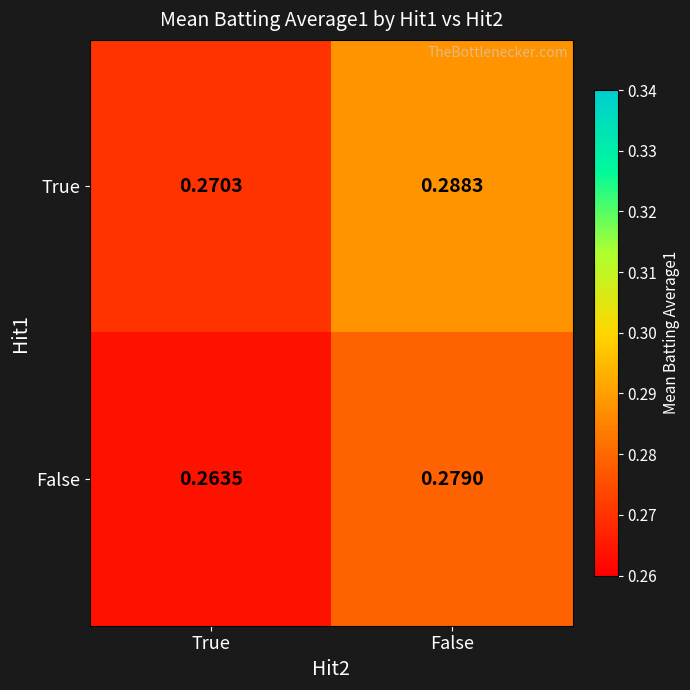

Rank the series by their average value, from highest to lowest.

True, False